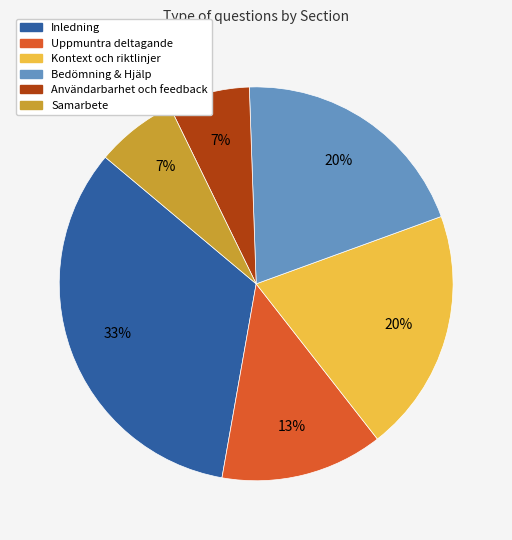

To the nearest percent, what percentage of the pie is Användarbarhet och feedback?

7%